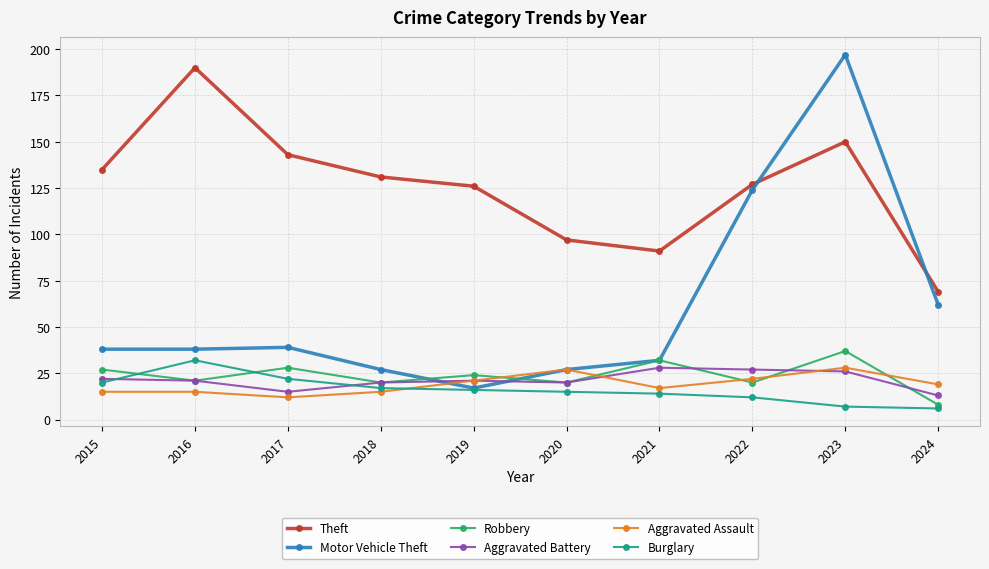

The value of Aggravated Battery at 2023 is 26. True or false?

True